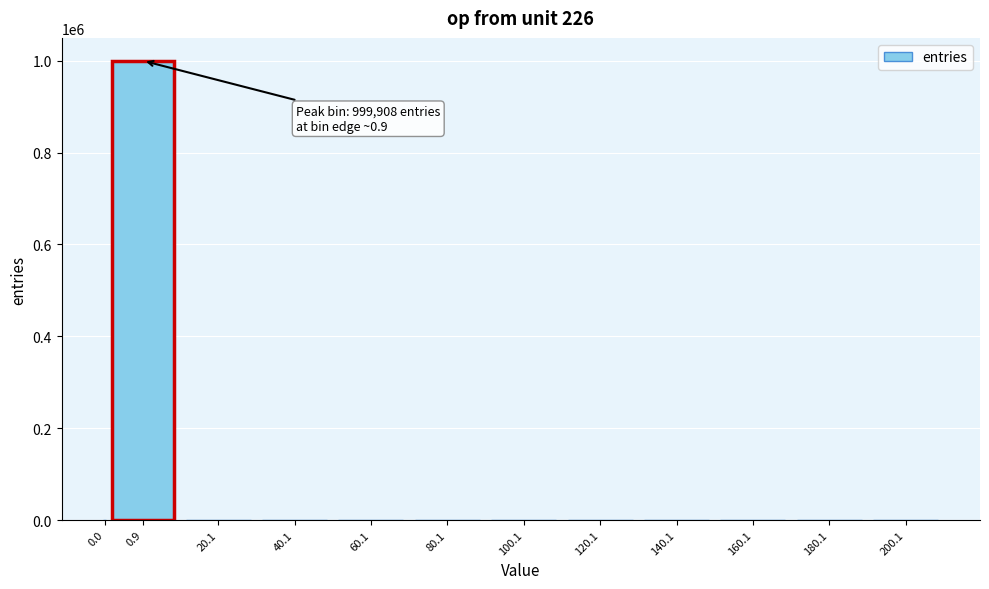

What is the greatest value displayed?

999908